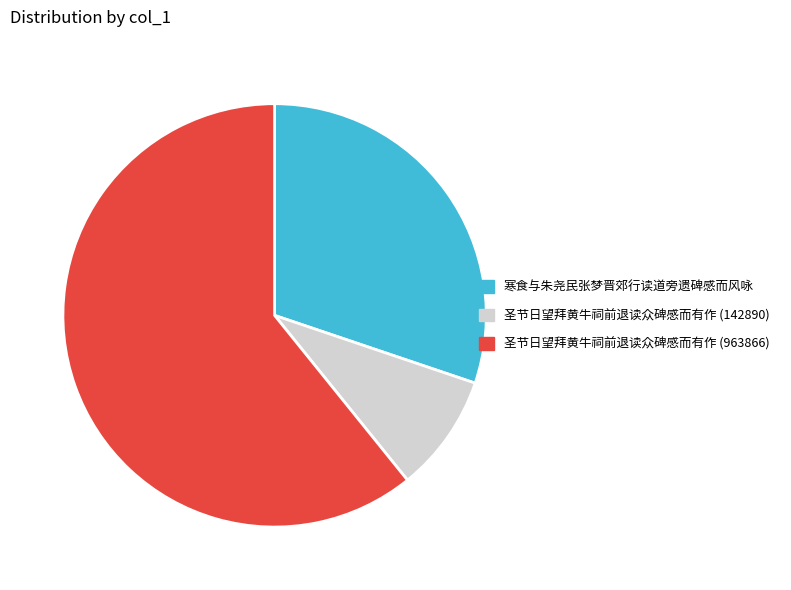

Which slice is the smallest?

圣节日望拜黄牛祠前退读众碑感而有作 (142890)